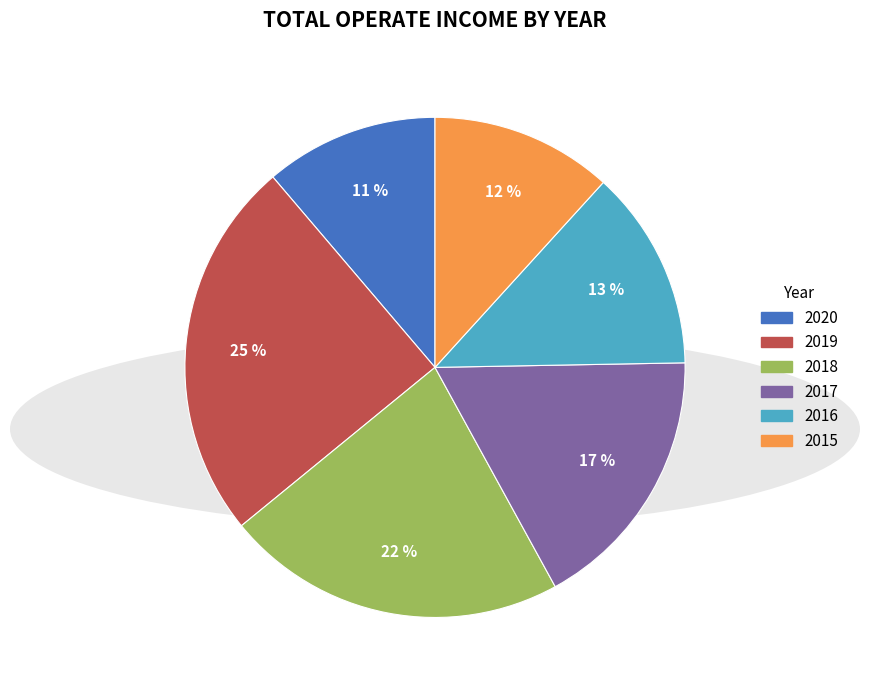

Count the number of slices in the pie.

6